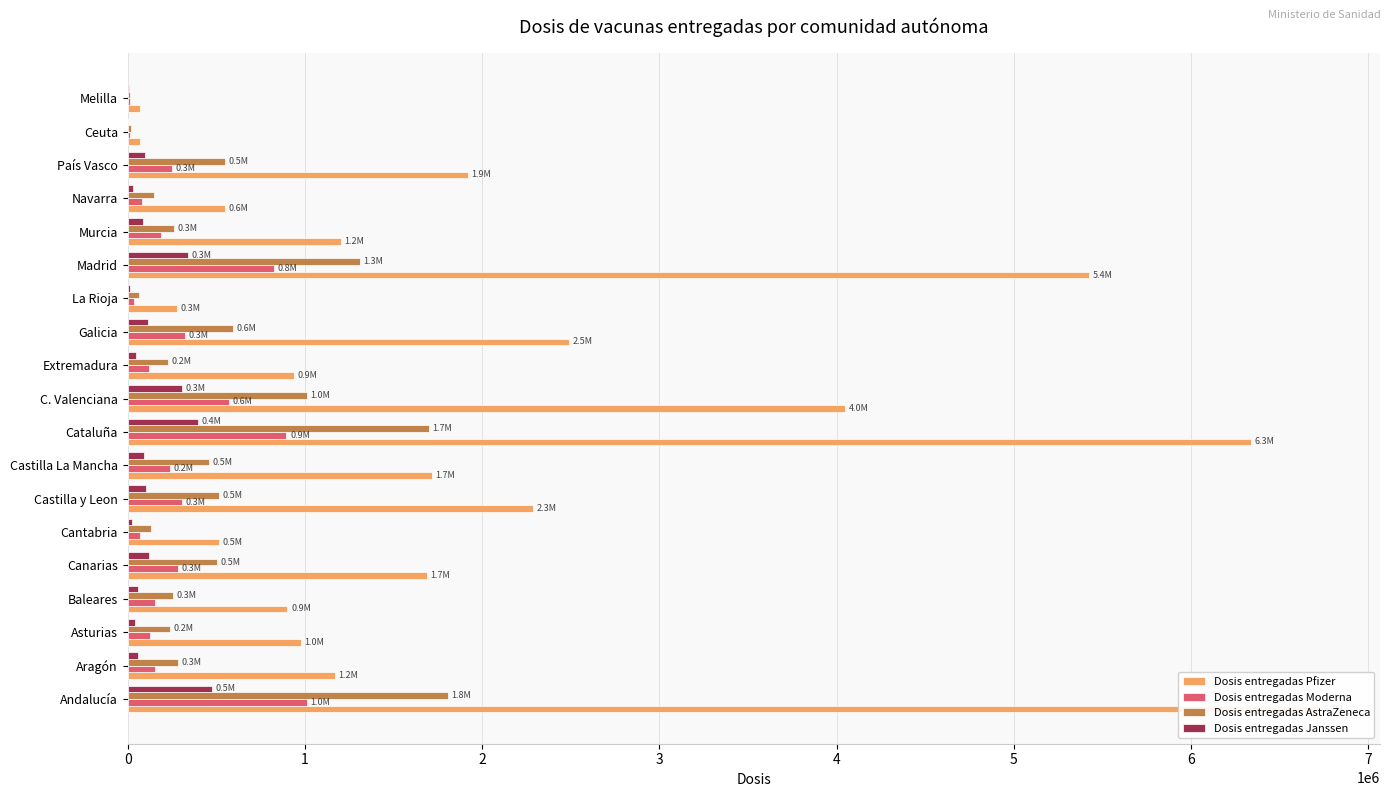

Rank the series at Baleares from lowest to highest value.

Dosis entregadas Janssen, Dosis entregadas Moderna, Dosis entregadas AstraZeneca, Dosis entregadas Pfizer